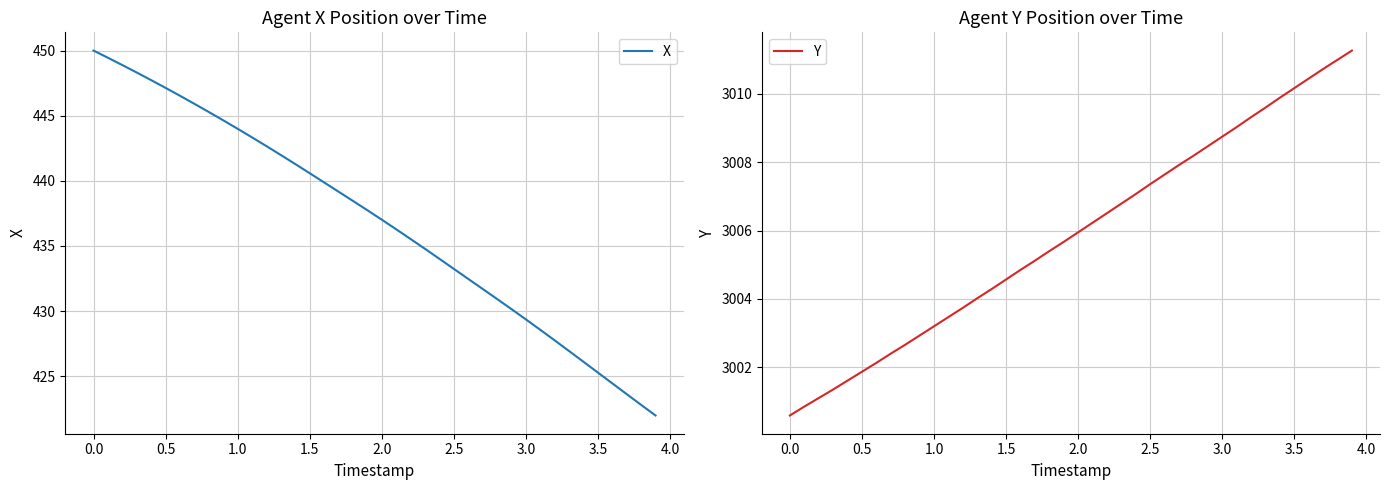

What is the highest value of the X series?

450.0